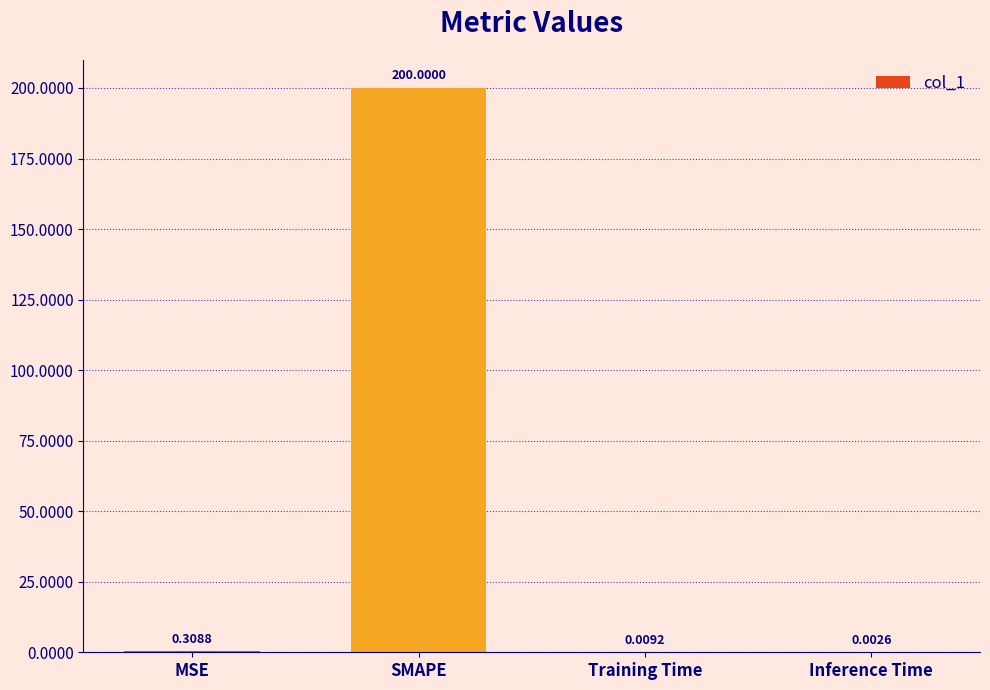

True or false: the data shows 200.0 at SMAPE.

True